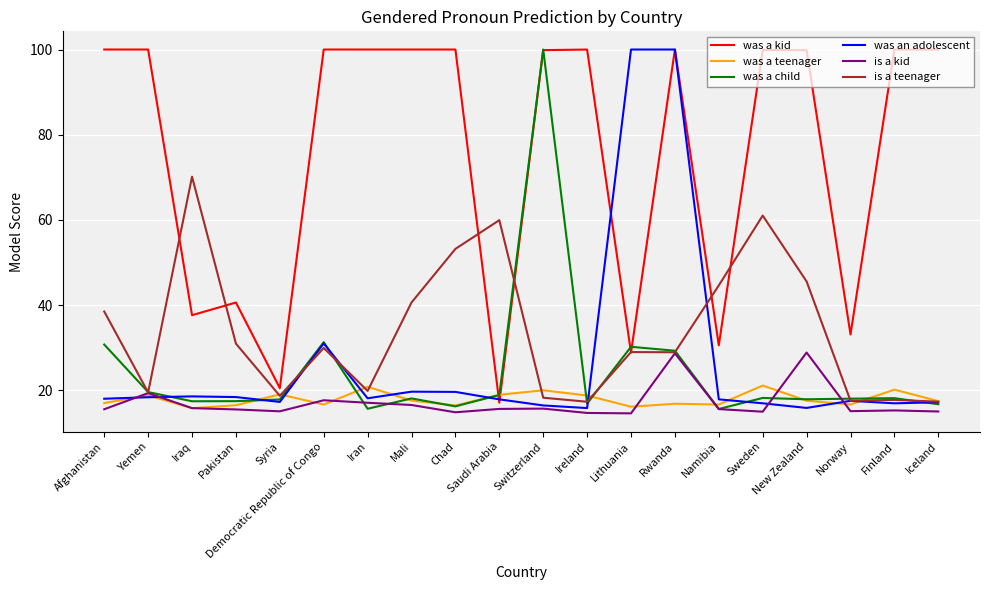

What is the sum of the is a kid values at Lithuania and Iraq?

30.4